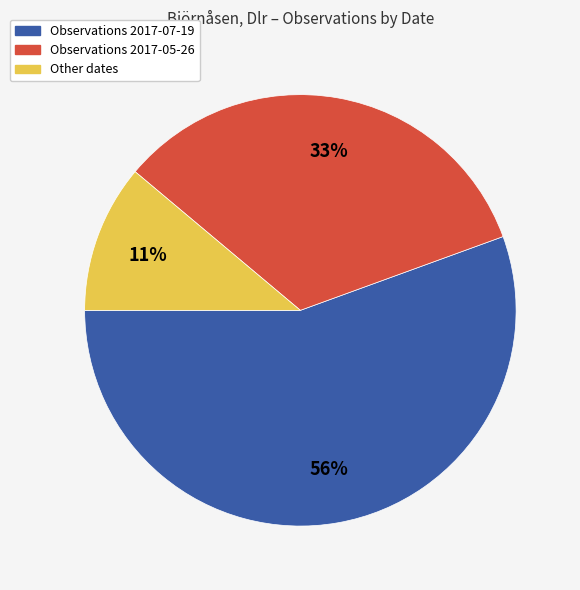

Is there a majority slice in this chart?

Yes